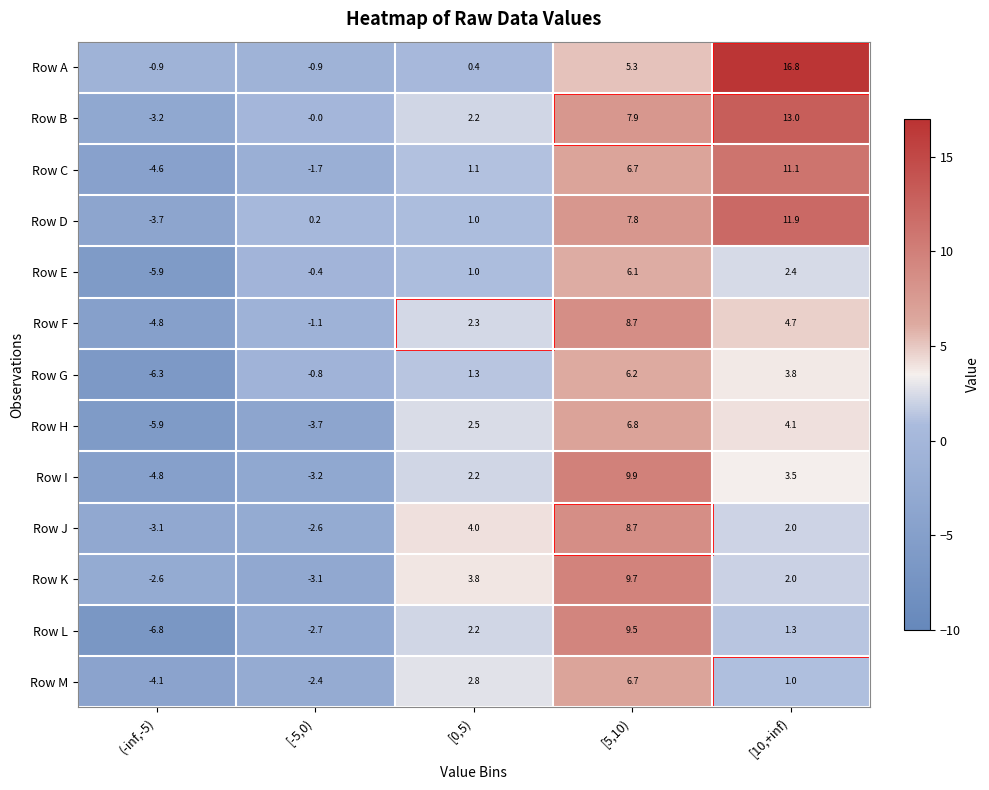

Where is Row E nearest to the value 0?

[-5,0)